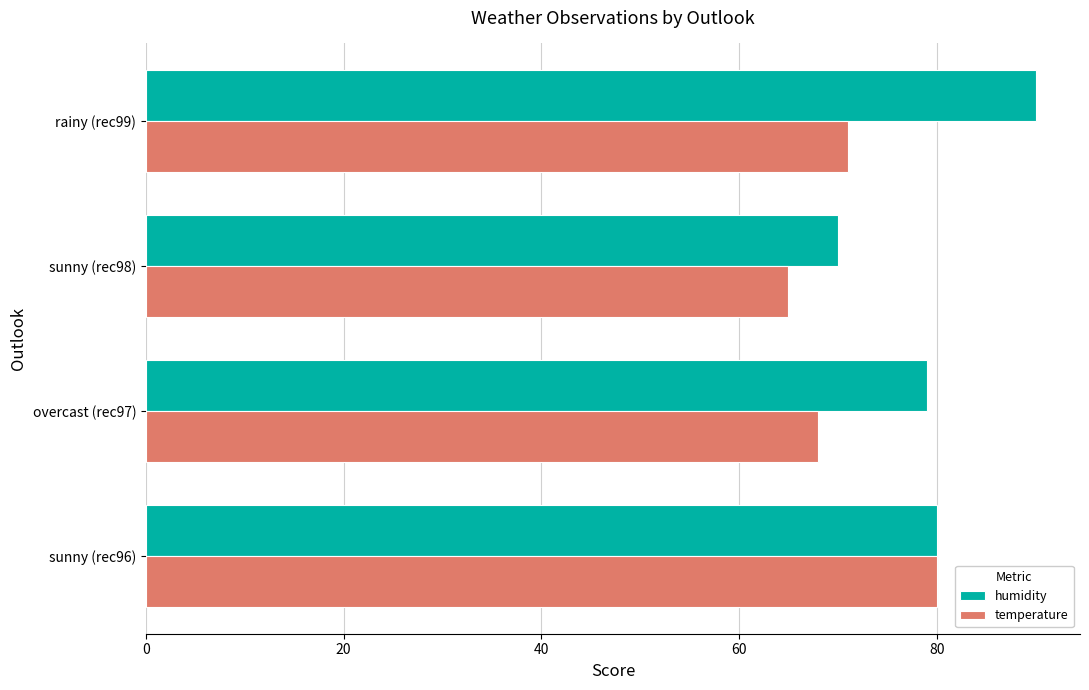

The humidity series shows 80 at sunny (rec96). True or false?

True